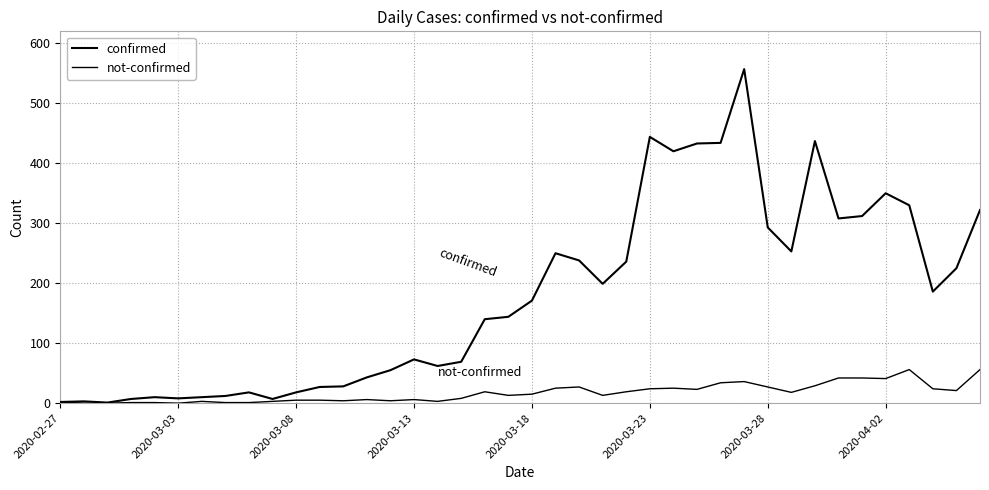

Does the chart have visible grid lines?

Yes